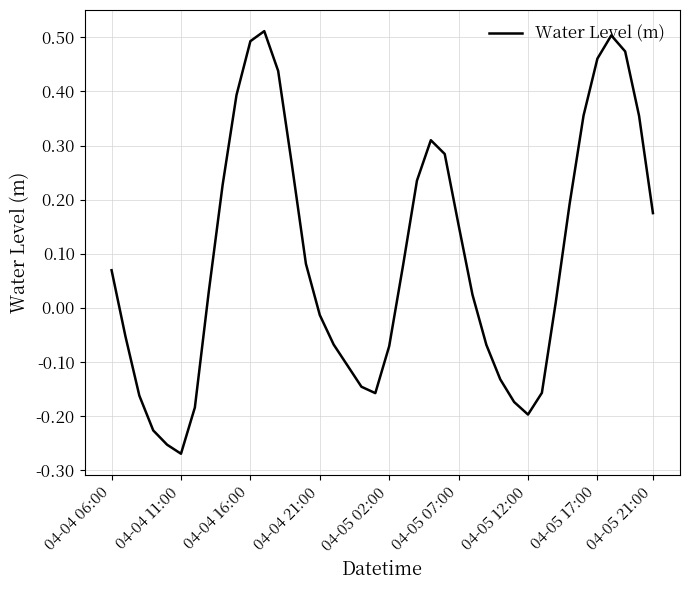

What is the difference between the maximum and minimum values?

0.8